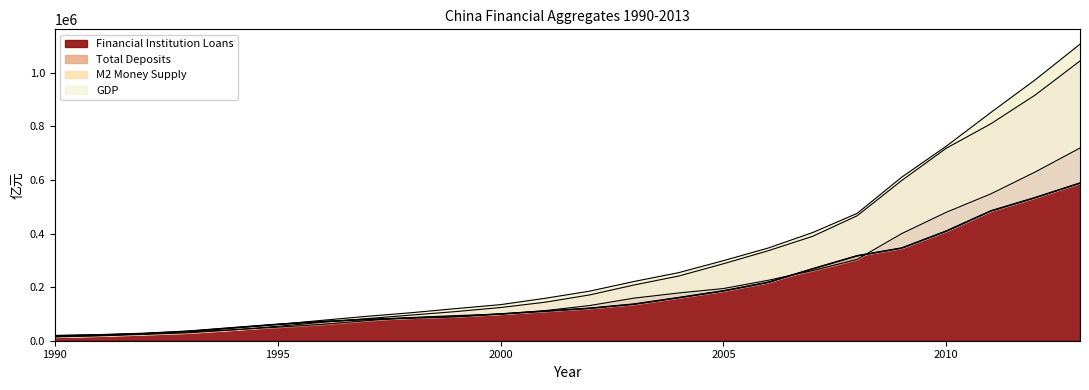

Rank the series at 1993 from lowest to highest value.

各项存款, 金融机构各项贷款, M2, GDP